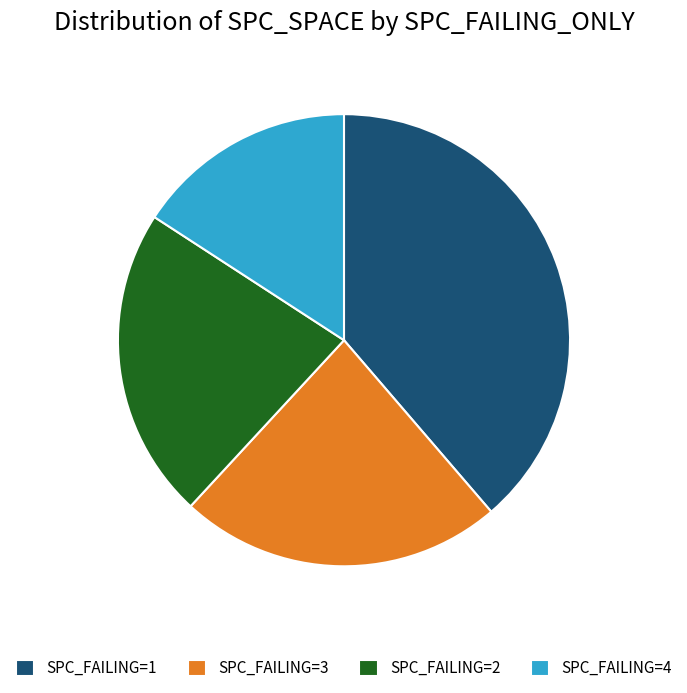

Is it true that SPC_FAILING=3 is 30% of the pie?

False